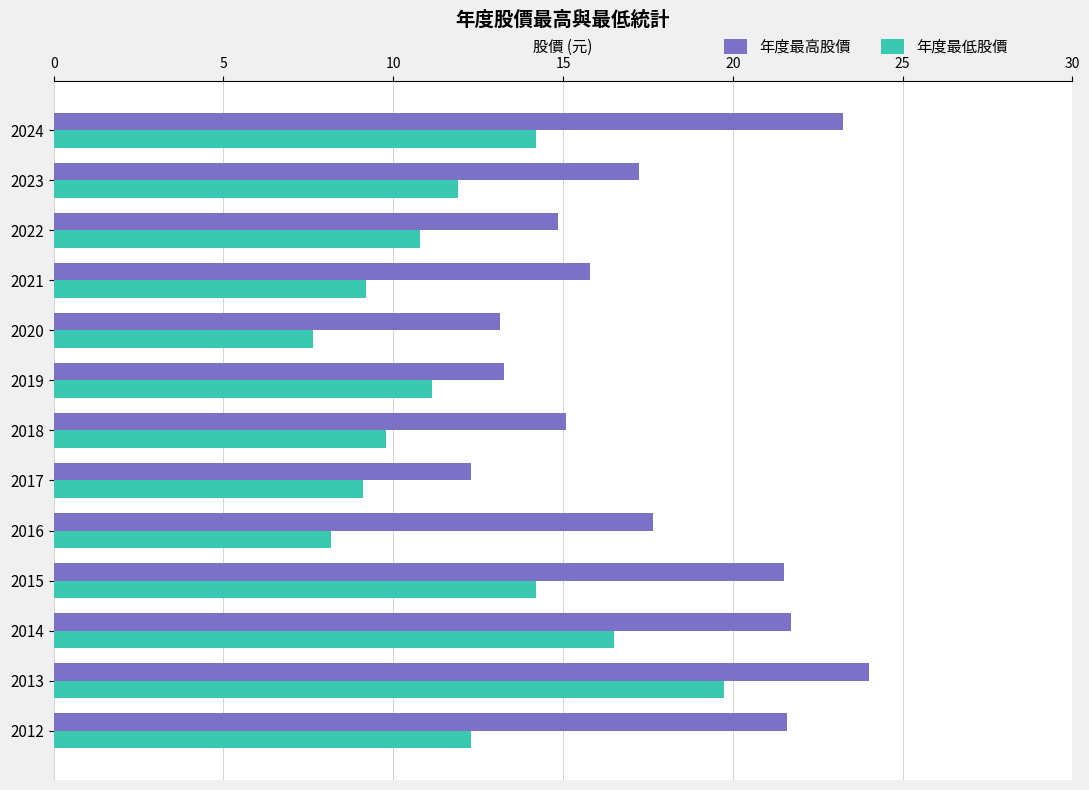

True or false: 年度最低股價 has a value of 16.5 at 2019.

False